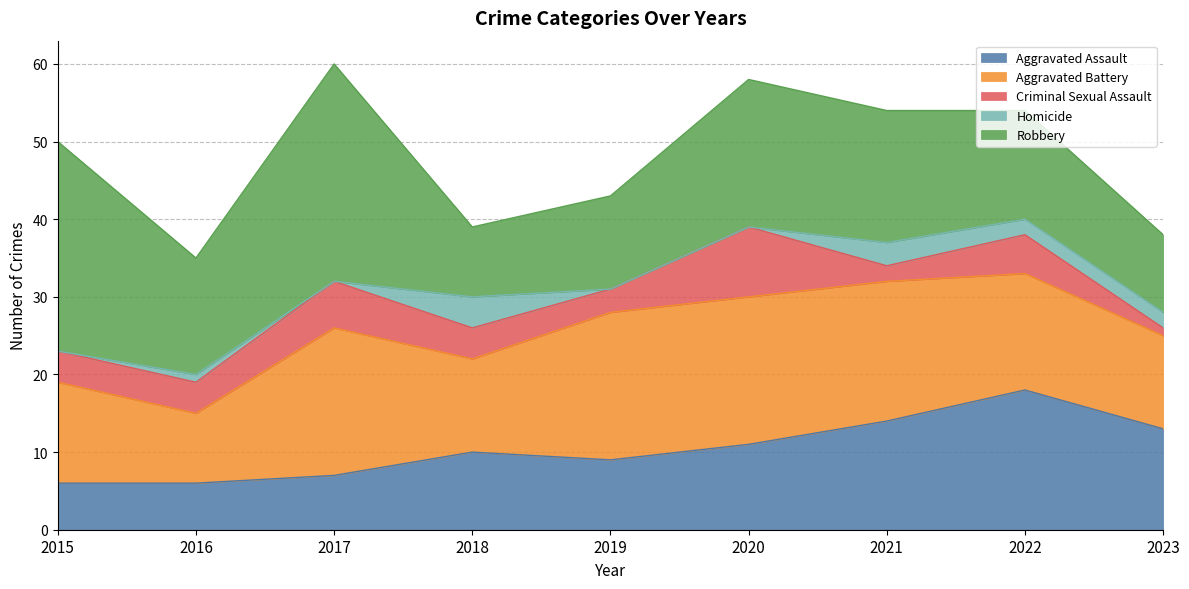

In Homicide, how many points are higher than both neighbors (excluding endpoints)?

3